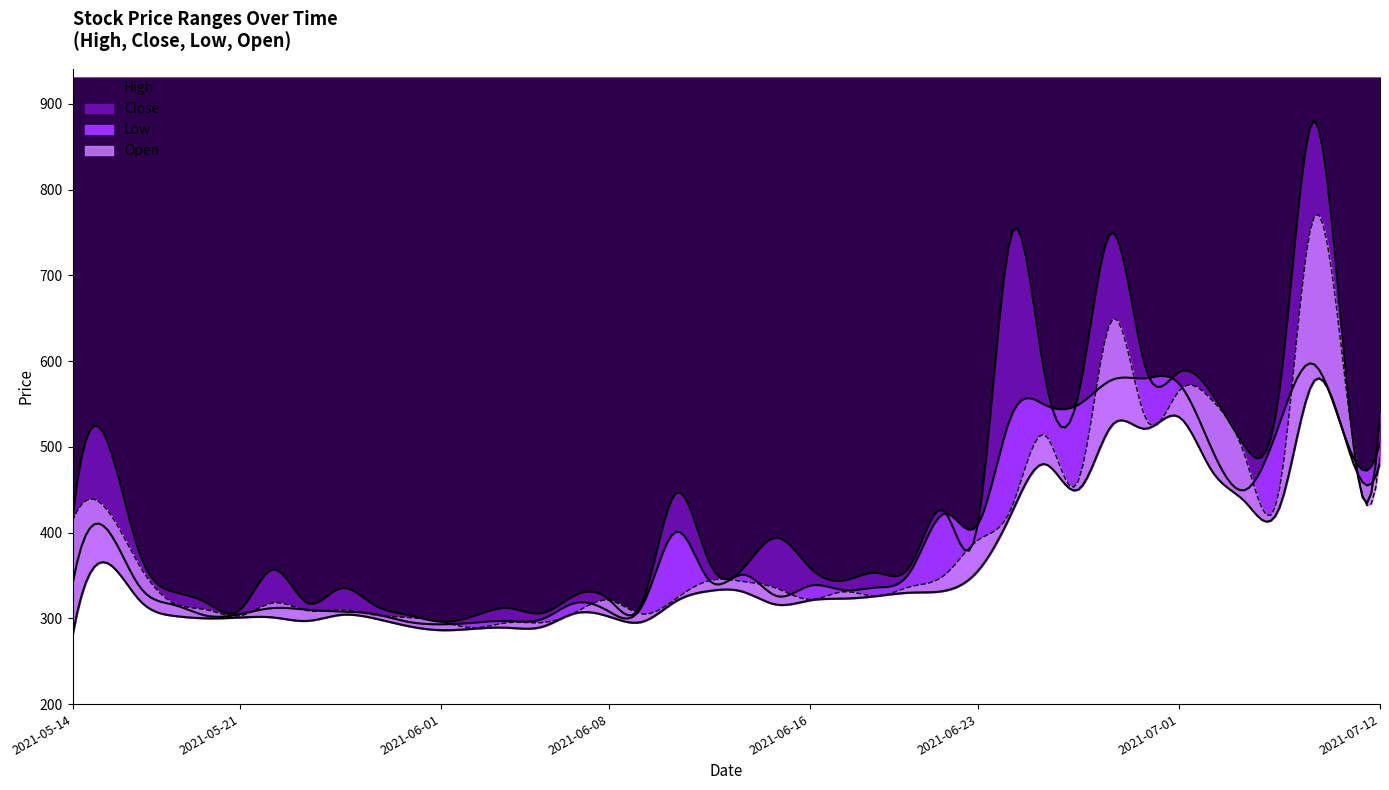

How many interior local peaks does the Low series have?

8